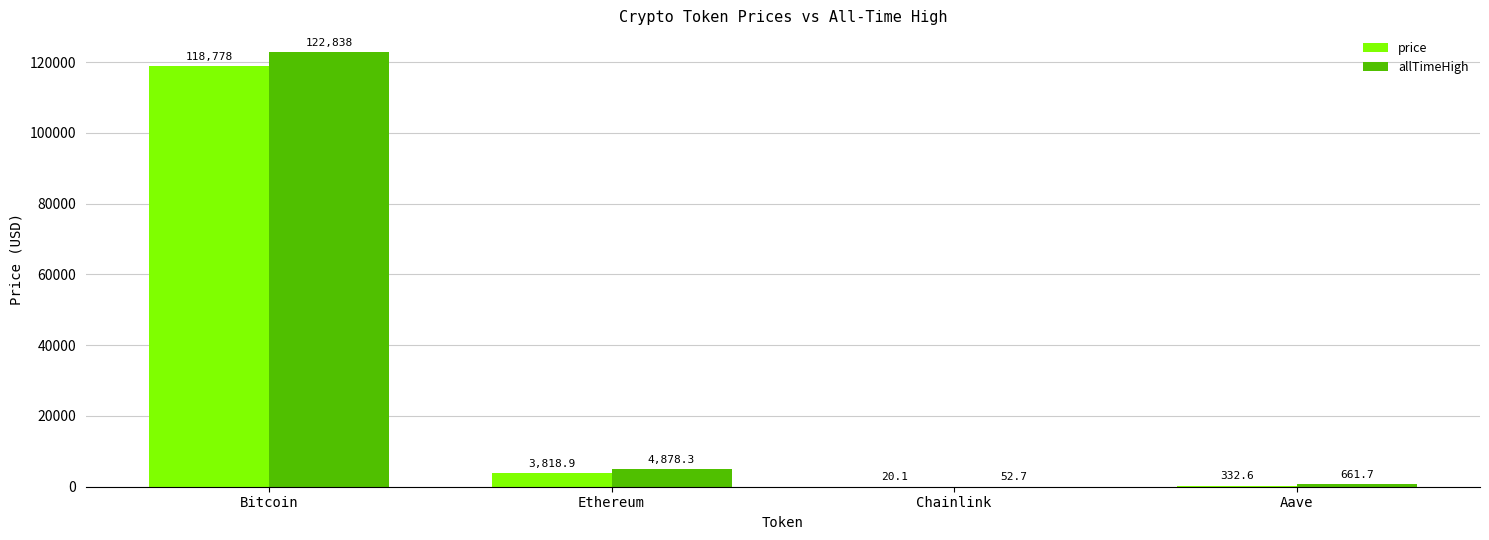

True or false: price has a value of 35980.2 at Bitcoin.

False